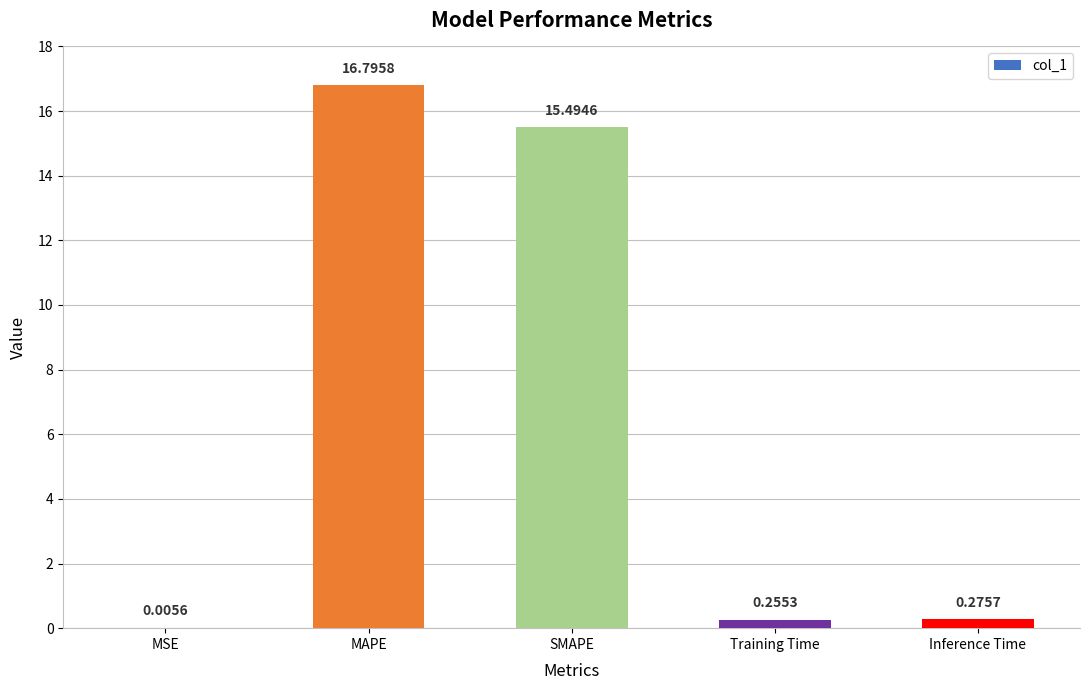

Between Training Time and SMAPE, which is larger?

SMAPE